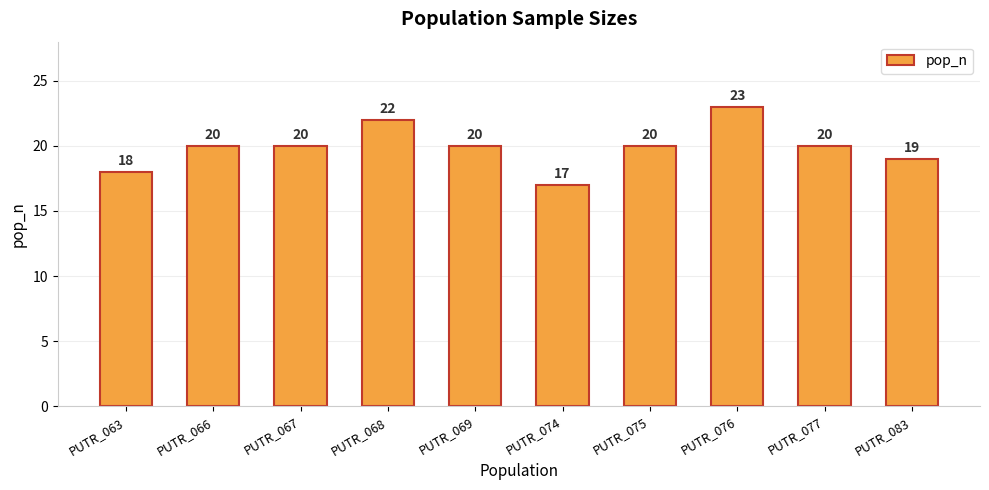

Is it true that the value at PUTR_076 is 37?

False